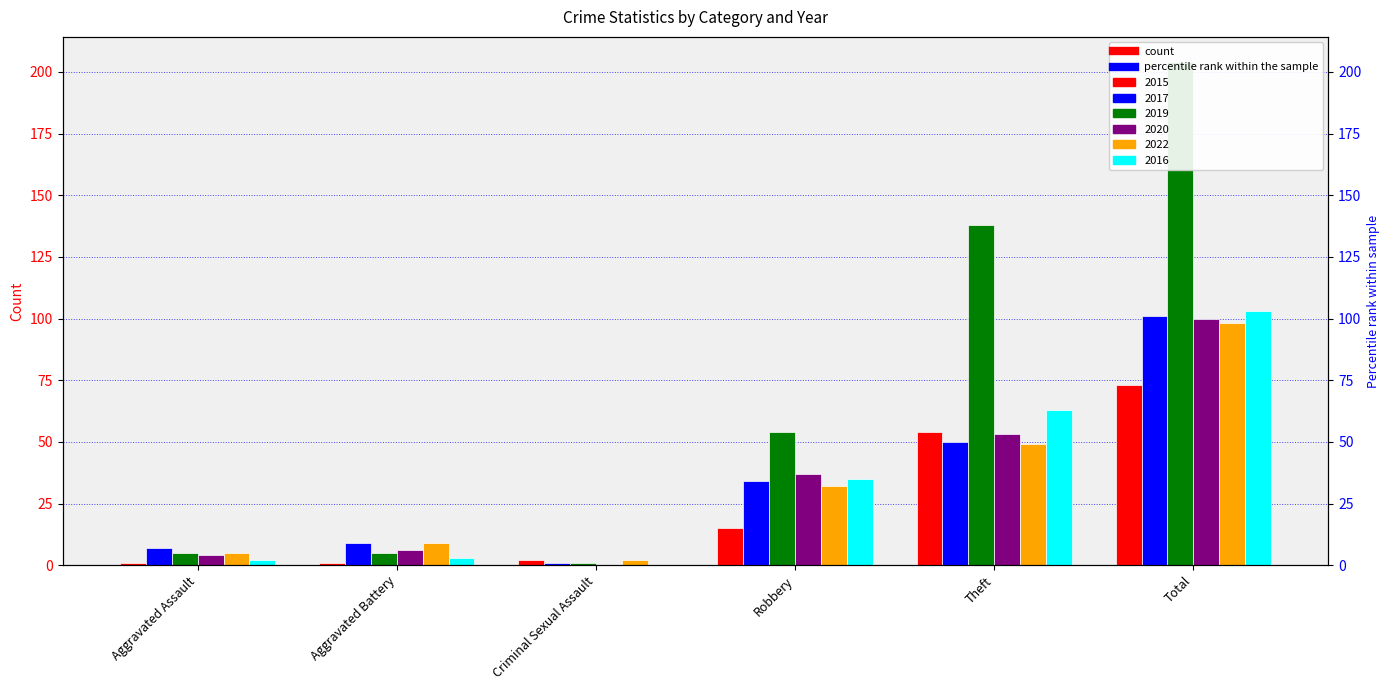

What is the difference between the maximum and minimum values in the 2016 series?

103